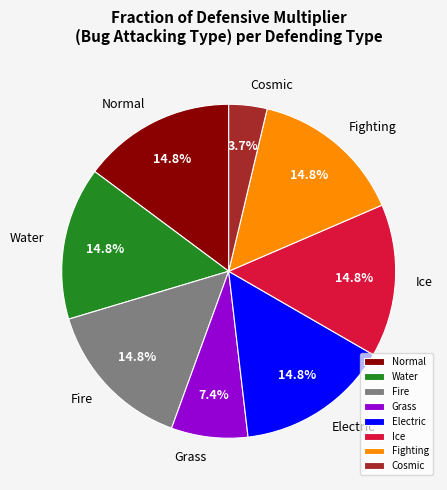

Between Cosmic and Fighting, which is larger?

Fighting